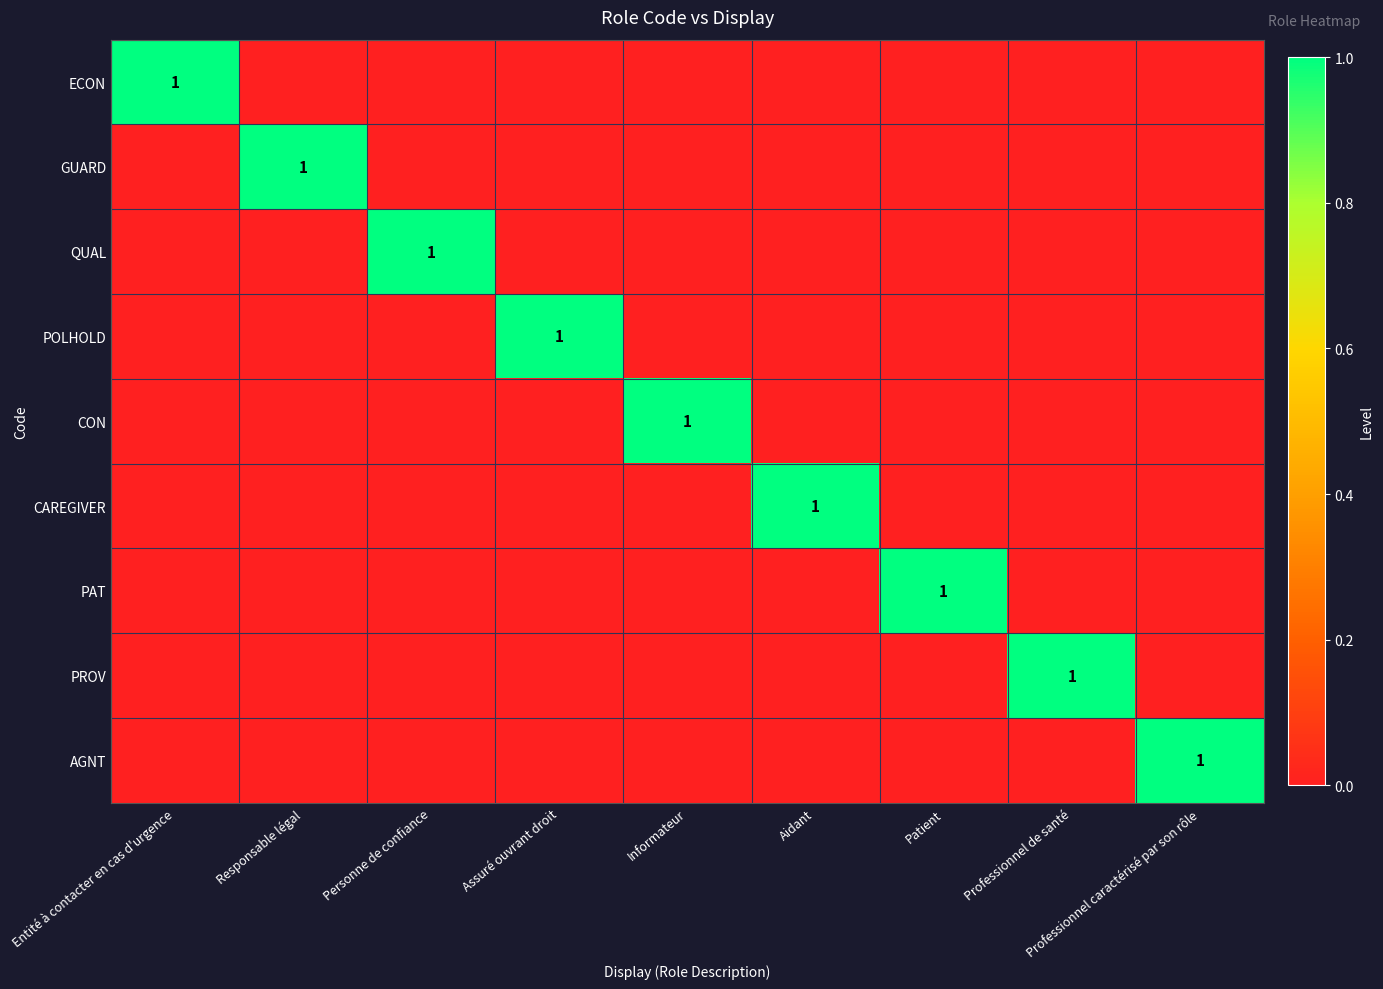

The QUAL series shows 0 at Informateur. True or false?

True